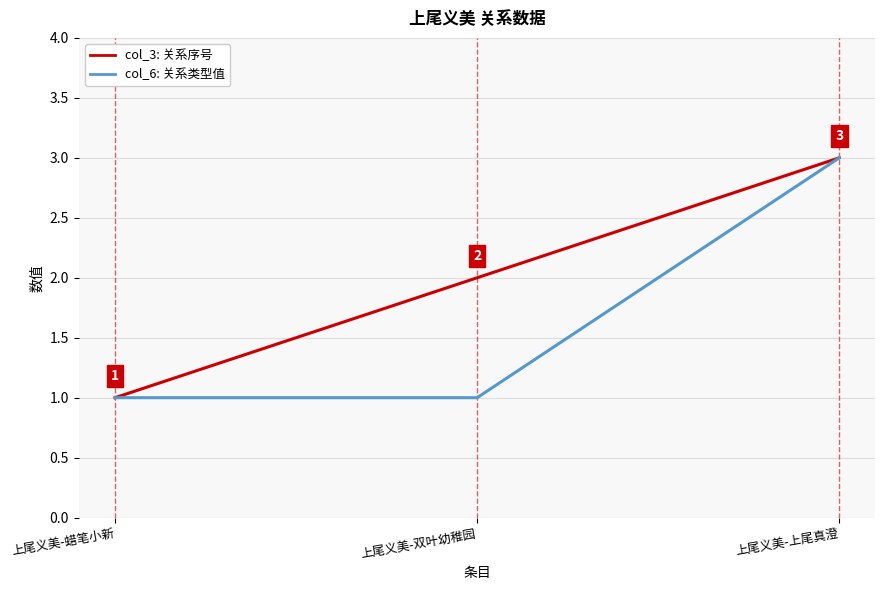

Reading right to left, extract all data points from this chart.

col_3: 关系序号: 3	2	1
col_6: 关系类型值: 3	1	1